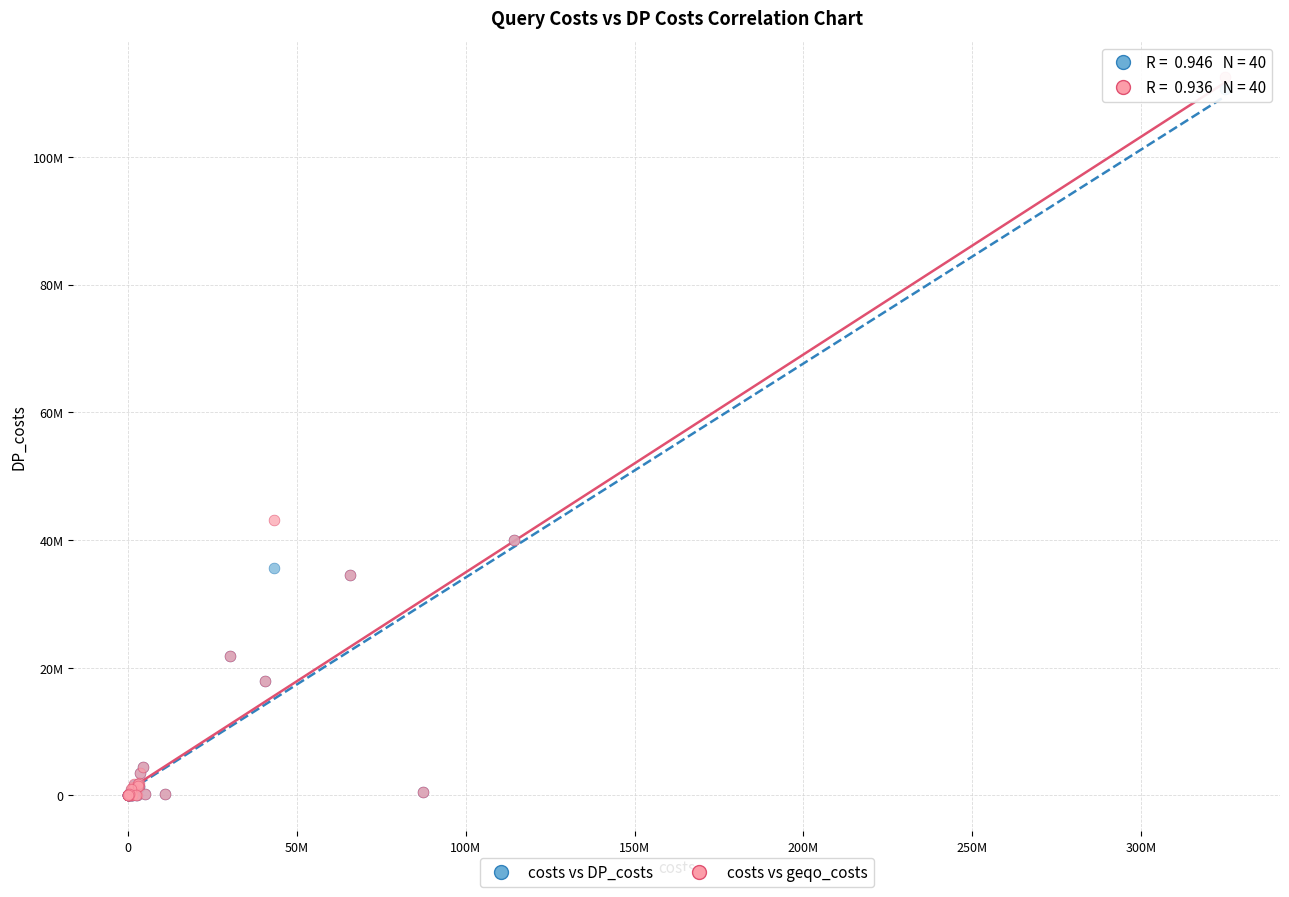

Which series reaches the maximum Y coordinate?

costs vs geqo_costs